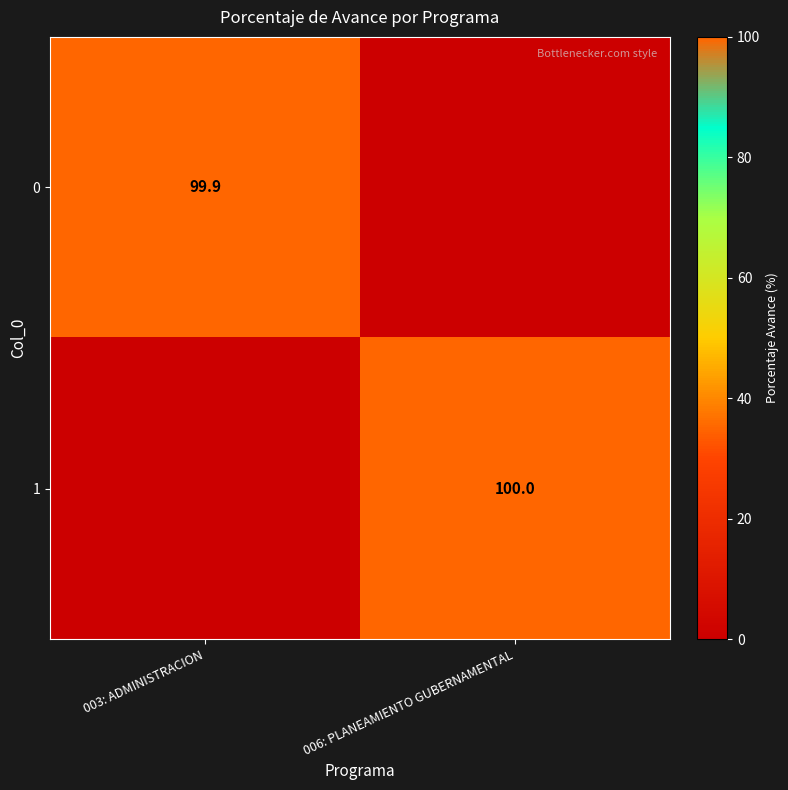

True or false: 0 has a value of 99.9 at 003: ADMINISTRACION.

True